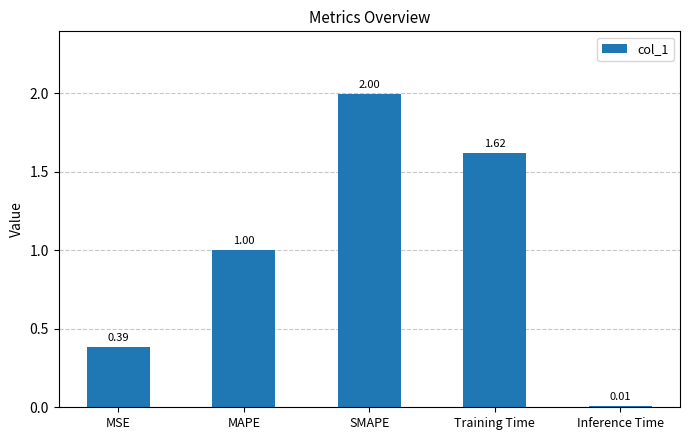

List the labels in order of value, largest first.

SMAPE, Training Time, MAPE, MSE, Inference Time